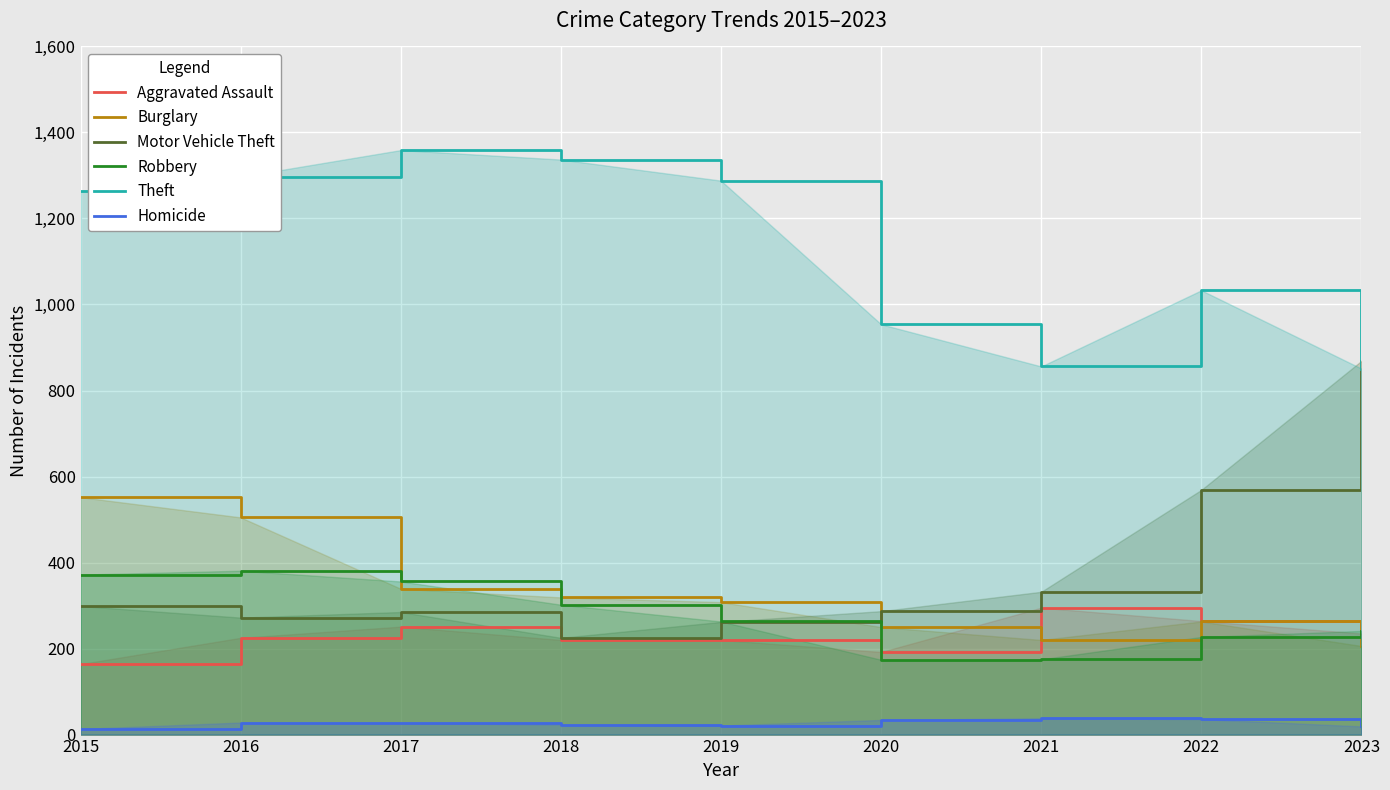

What is the total value across all series at 2021?

1916